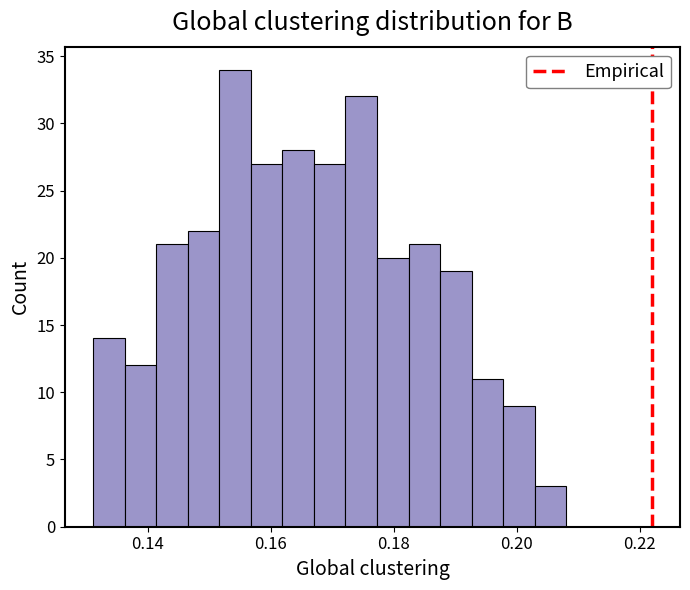

Read against the x-axis, roughly where is the centre of the tallest bar?

0.154